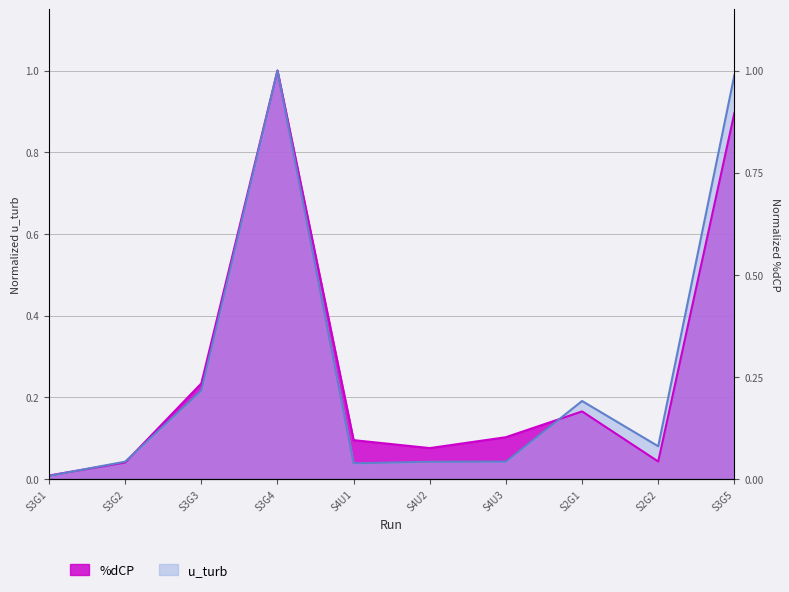

In u_turb, how many points are higher than both neighbors (excluding endpoints)?

2